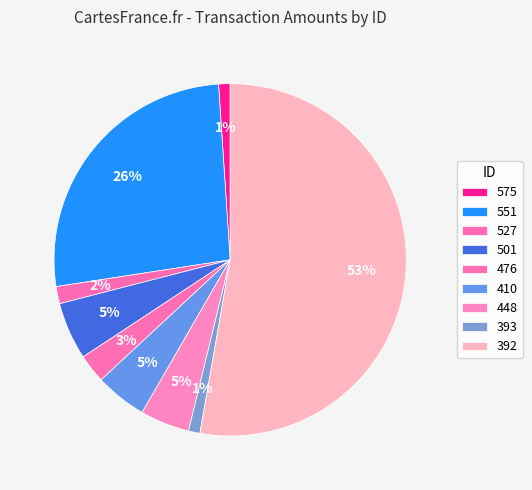

The 527 slice represents 2% of the pie. True or false?

True